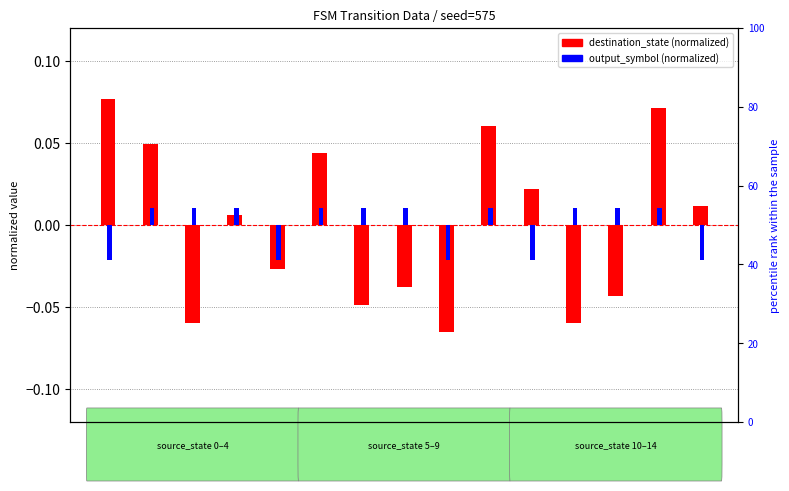

Reading left to right, what are all the values shown in this chart?

destination_state (normalized): 0.1	0.0	-0.1	0.0	-0.0	0.0	-0.0	-0.0	-0.1	0.1	0.0	-0.1	-0.0	0.1	0.0
output_symbol (normalized): -0.0	0.0	0.0	0.0	-0.0	0.0	0.0	0.0	-0.0	0.0	-0.0	0.0	0.0	0.0	-0.0